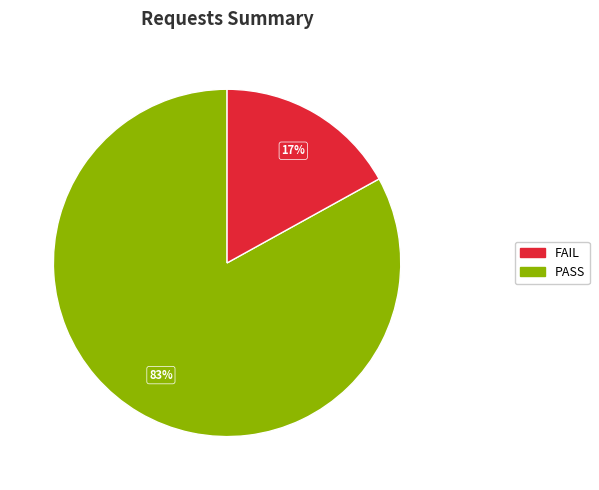

To the nearest percent, what is the difference between the largest and smallest slice percentages?

66%